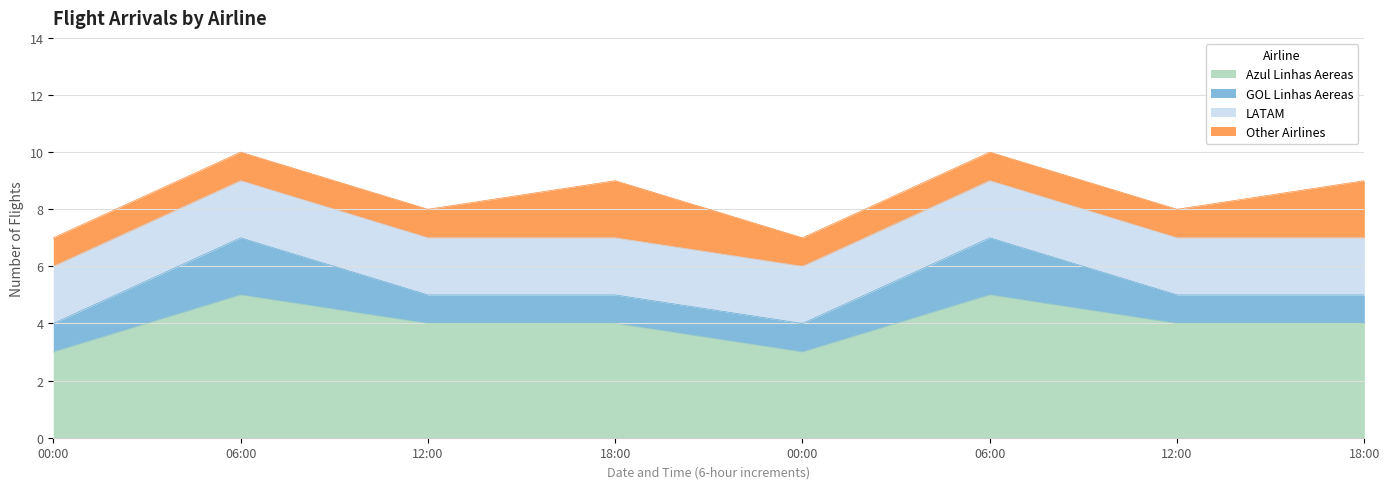

Is the value of LATAM at 2021-06-08 00:00 greater than the value of Azul Linhas Aereas at 2021-06-08 00:00?

No